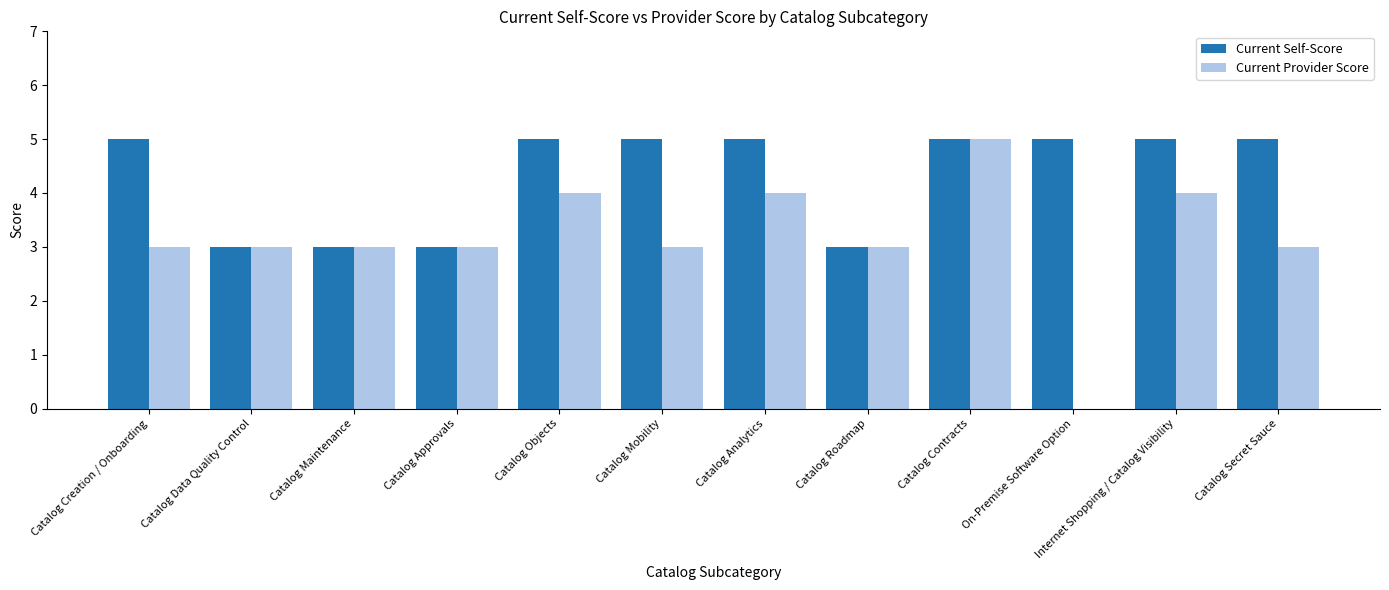

How many categories are shown in the chart?

12